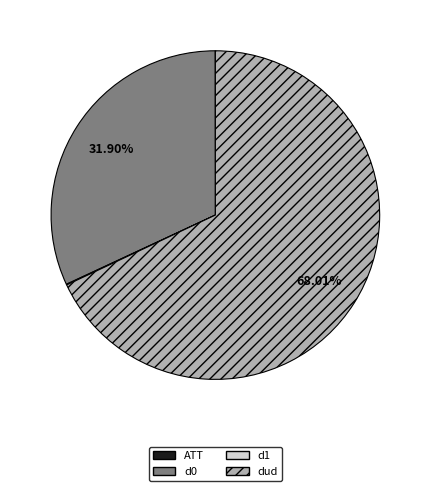

Is there a majority slice in this chart?

Yes